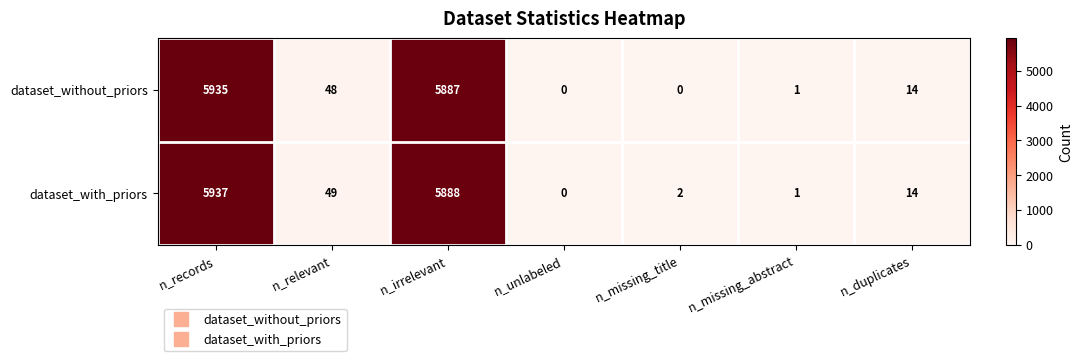

Rank the series at n_irrelevant from lowest to highest value.

dataset_without_priors, dataset_with_priors